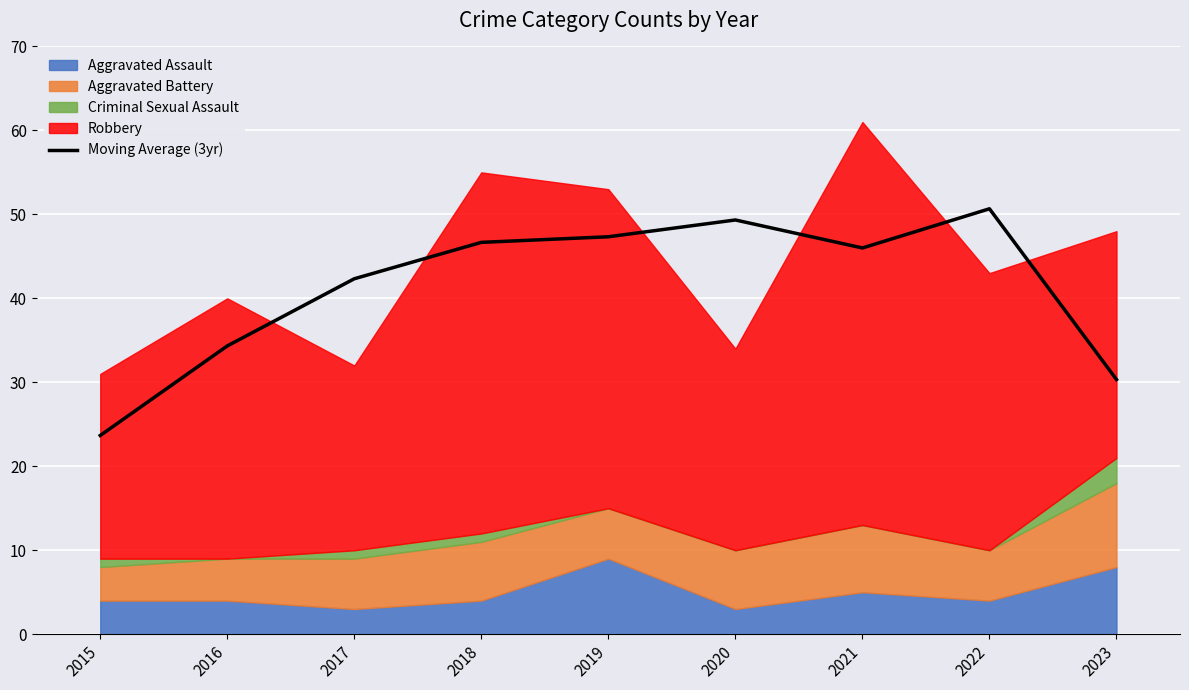

Does the chart display data point markers on the line(s)?

No